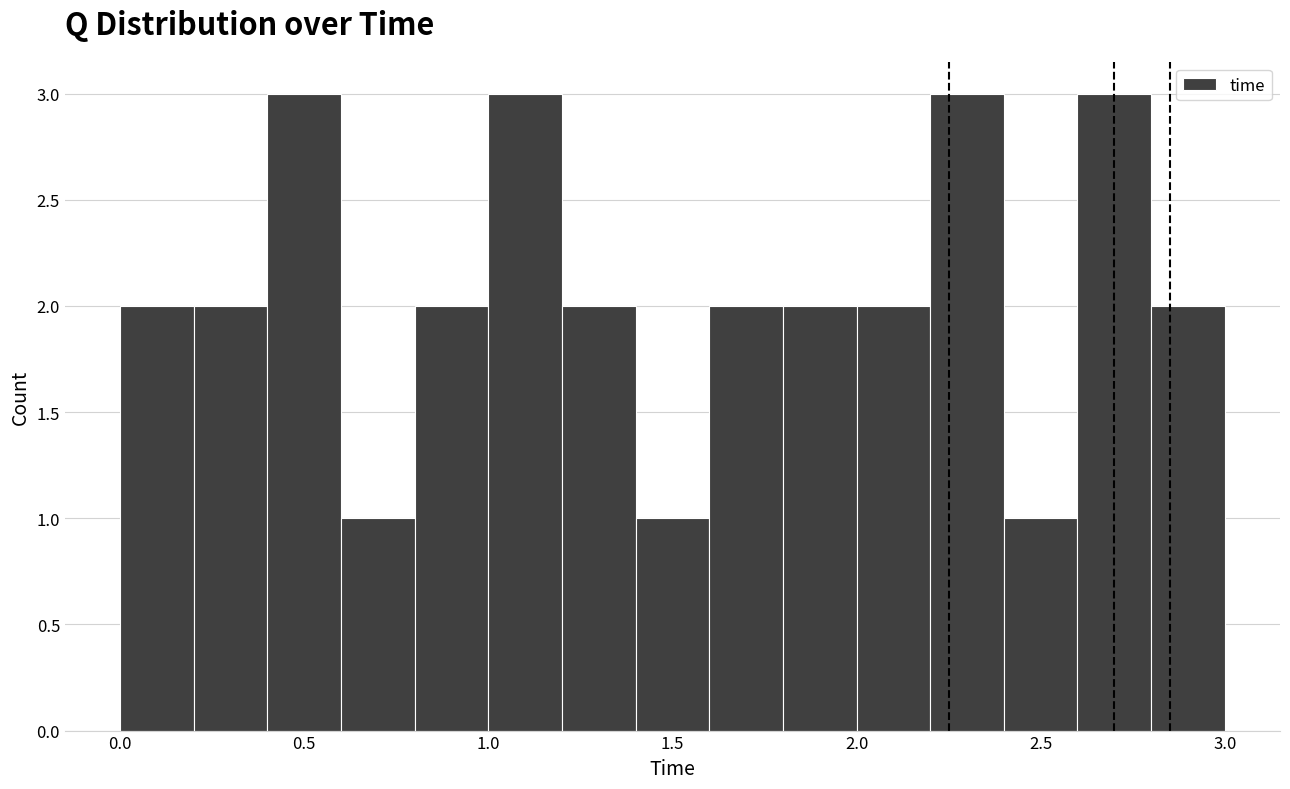

Reading left to right, transcribe this chart: for each bar, give the range it covers on the x-axis and its height. The values are not printed on the chart, so give them approximately, as read against the axis.

0.0 to 0.2: 2
0.2 to 0.4: 2
0.4 to 0.6: 3
0.6 to 0.8: 1
0.8 to 1.0: 2
1.0 to 1.2: 3
1.2 to 1.4: 2
1.4 to 1.6: 1
1.6 to 1.8: 2
1.8 to 2.0: 2
2.0 to 2.2: 2
2.2 to 2.4: 3
2.4 to 2.6: 1
2.6 to 2.8: 3
2.8 to 3.0: 2